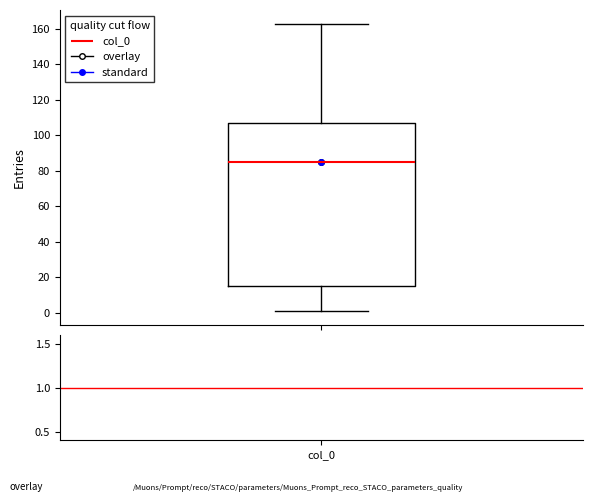

Where does the lower whisker of the box for col_0 end on the y-axis? The values are not printed on the chart, so give them approximately, as read against the axis.

2